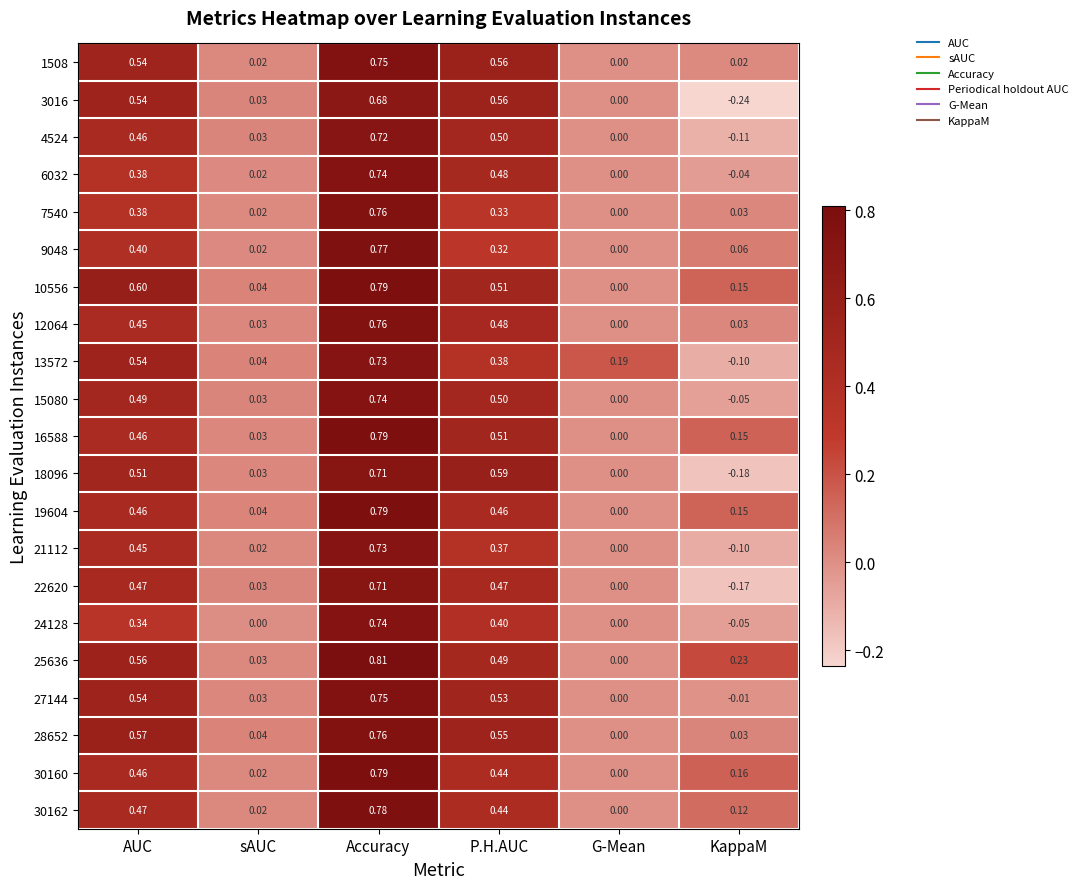

Which series has the largest total across all categories?

25636